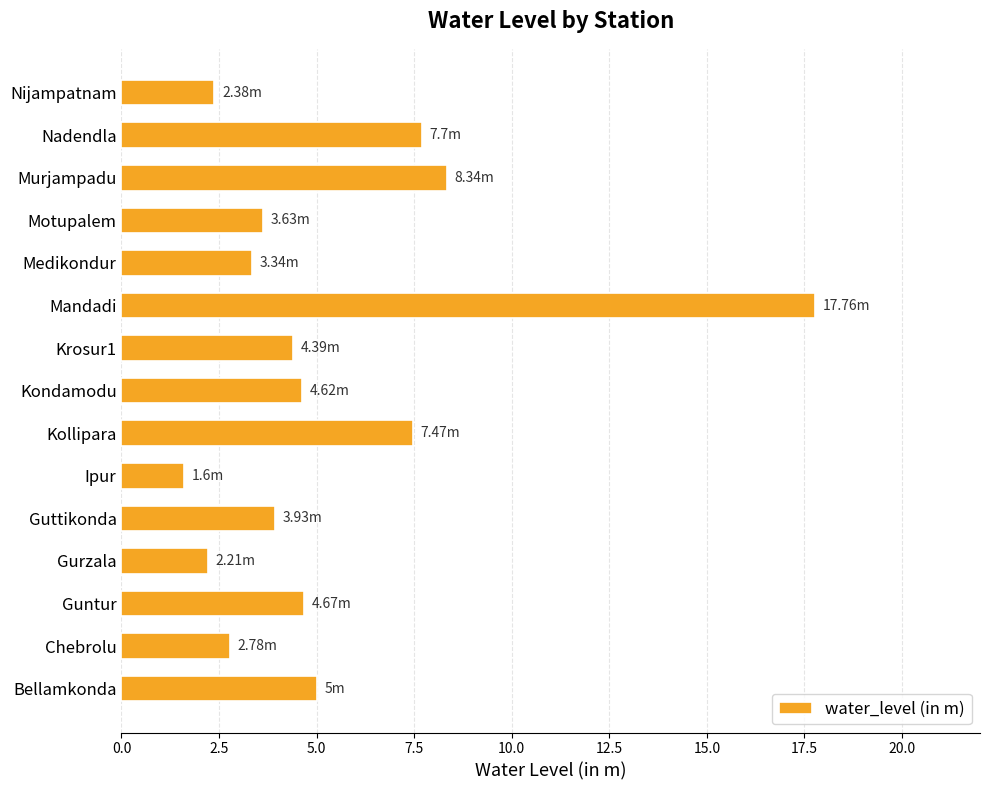

What is the sum of all values?

79.8